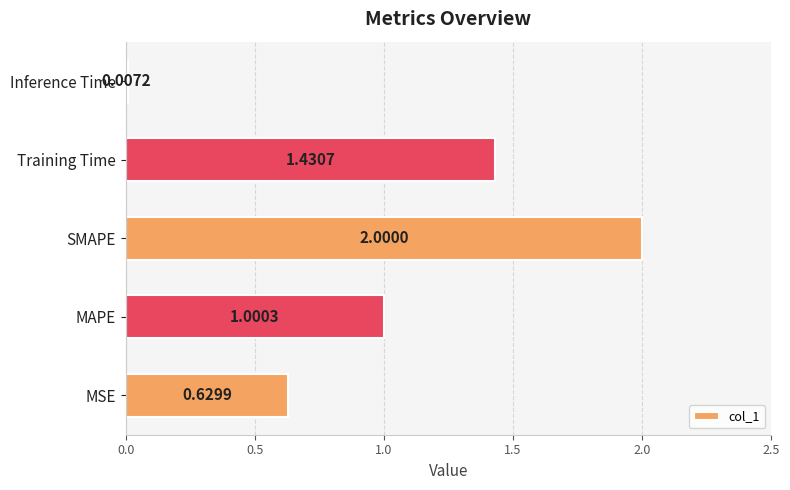

Which has a higher value, Training Time or MAPE?

Training Time